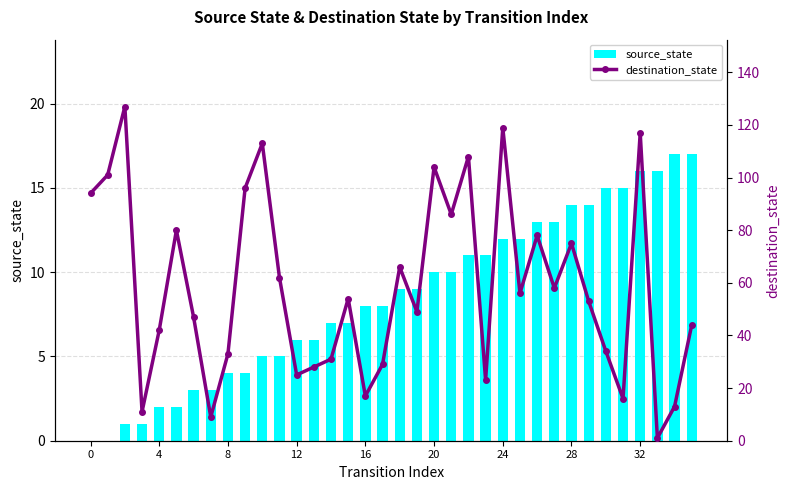

How many data points in destination_state are less than 54?

18